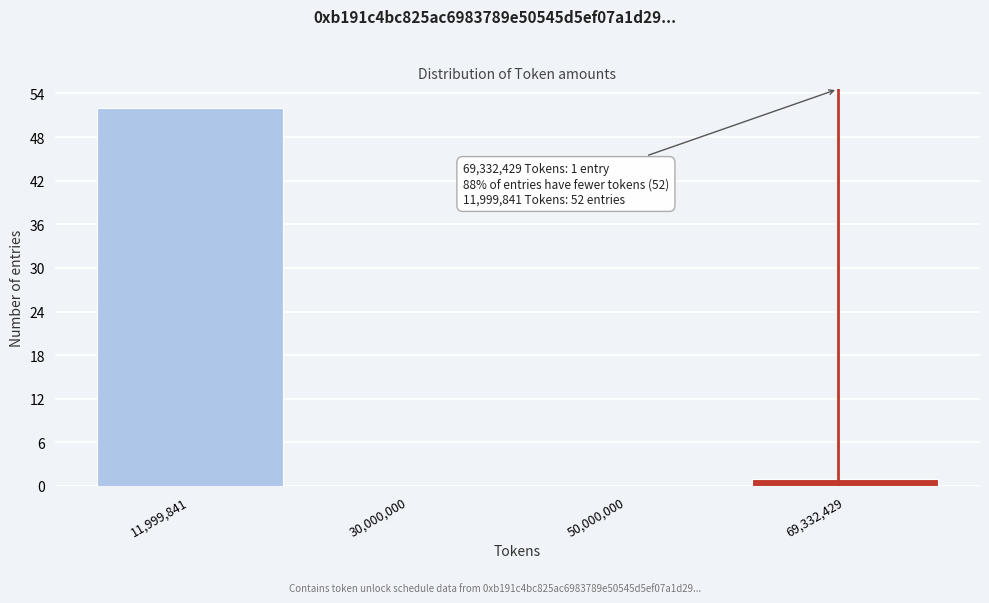

Reading right to left, extract all data points from this chart.

69,332,429=1	50,000,000=0	30,000,000=0	11,999,841=52